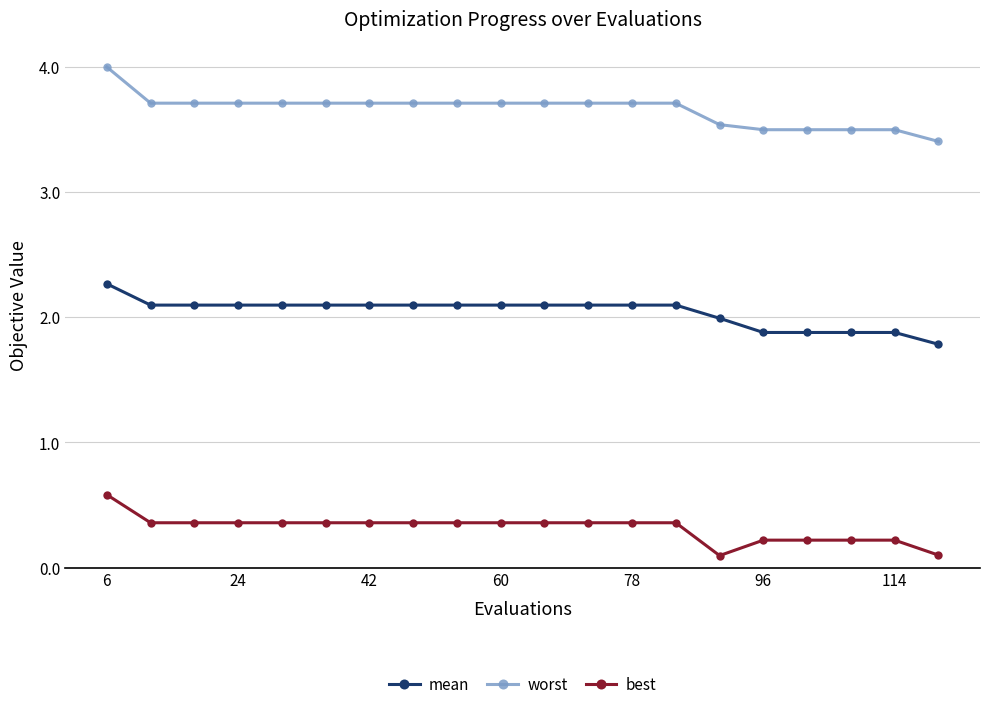

List the series in order of their overall mean, lowest first.

best, mean, worst